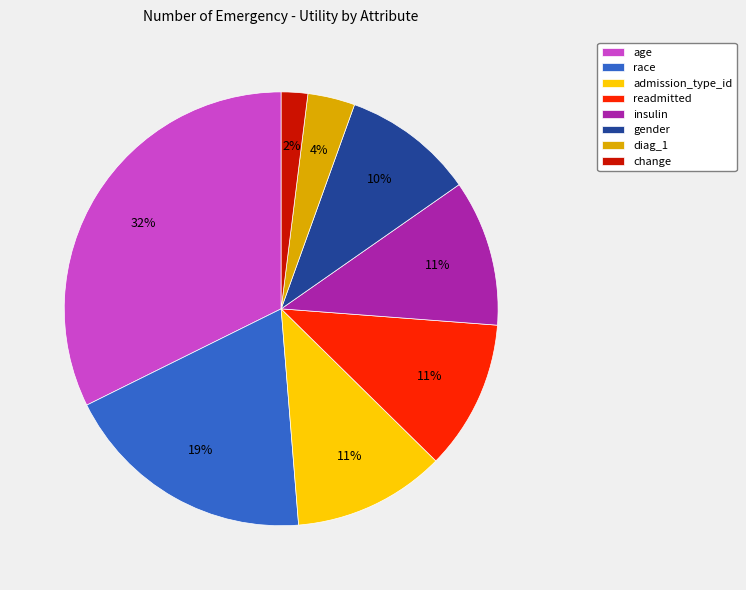

To the nearest percent, what portion does age represent?

32%